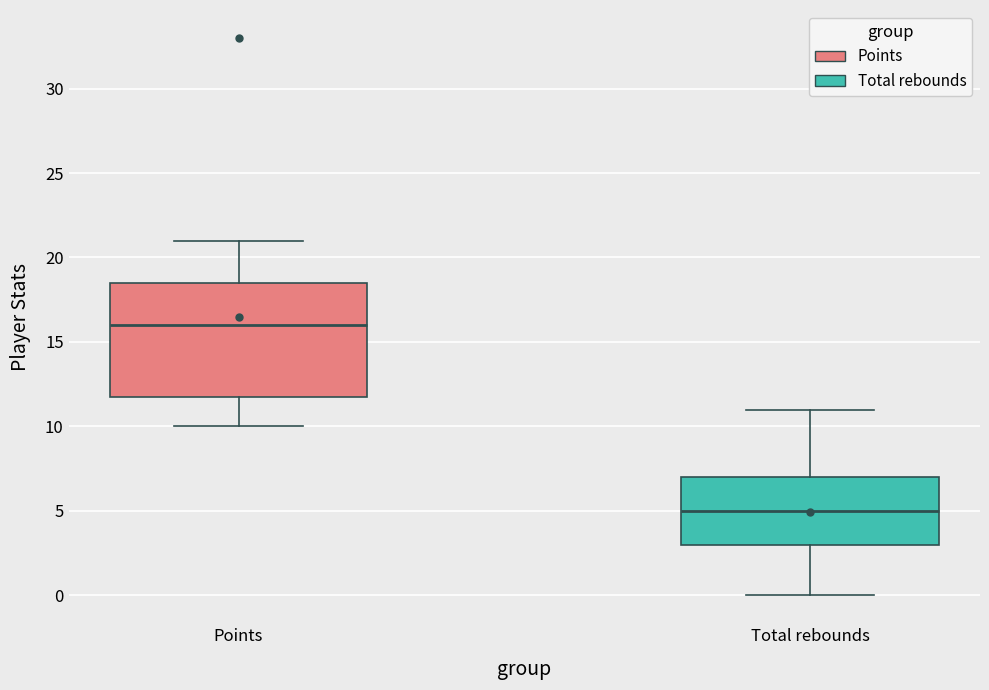

Reading left to right, read every box against the y-axis: the position of its median line, the range the box covers, and the ends of its whiskers. The values are not printed on the chart, so give them approximately, as read against the axis.

Points: median 16.0, box 12.0 to 18.5, whiskers 10.0 to 21.0
Total rebounds: median 5.0, box 3.0 to 7.0, whiskers 0.0 to 11.0